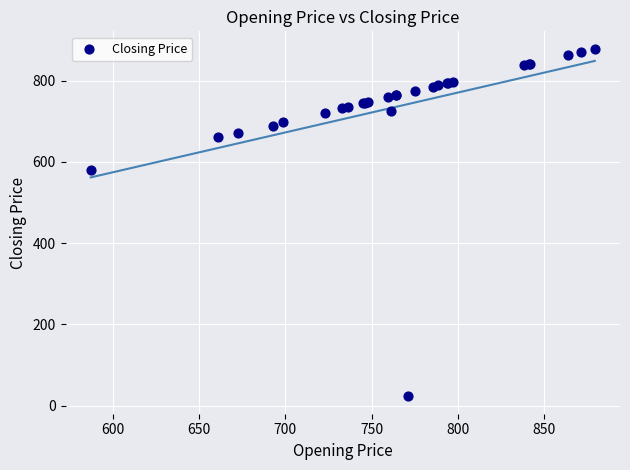

What Y value in the scatter plot is closest to 450?

580.3